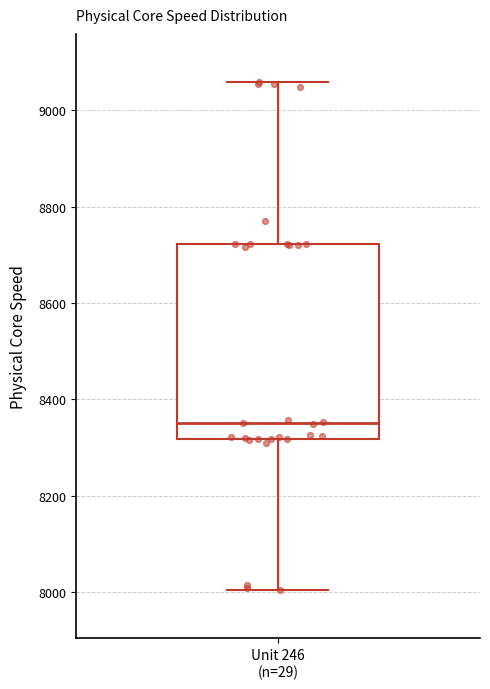

Read this box plot against the y-axis: the position of the median line, the range covered by the box, and the ends of both whiskers. The values are not printed on the chart, so give them approximately, as read against the axis.

median 8360, box 8320 to 8720, whiskers 8000 to 9060